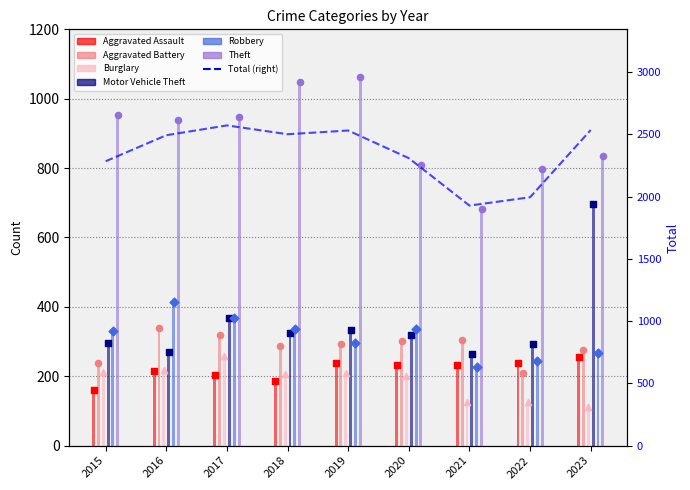

Which series reaches the maximum Y coordinate?

Theft